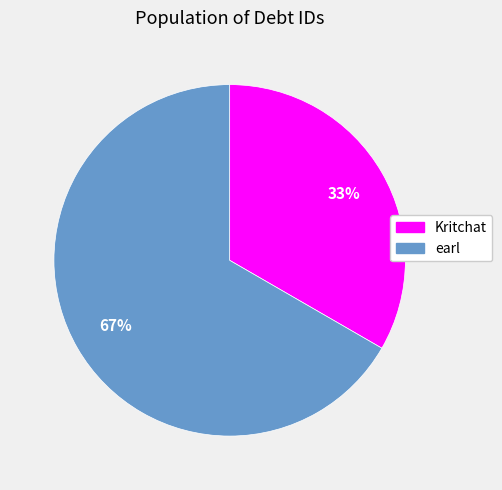

Is there a majority slice in this chart?

Yes